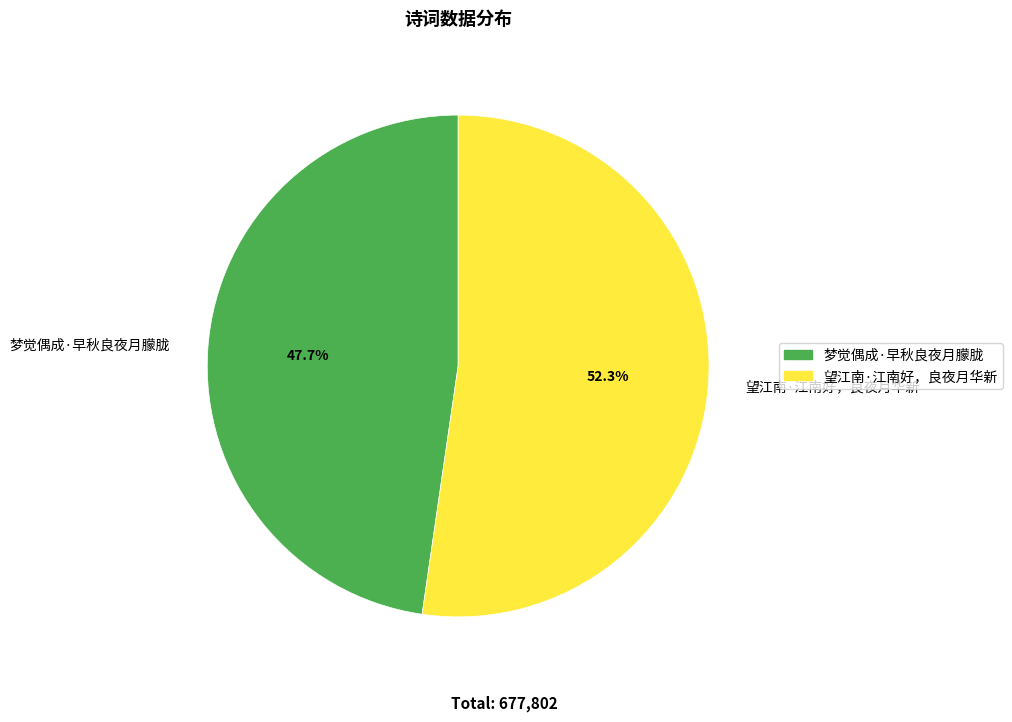

Which category accounts for the majority?

望江南·江南好，良夜月华新